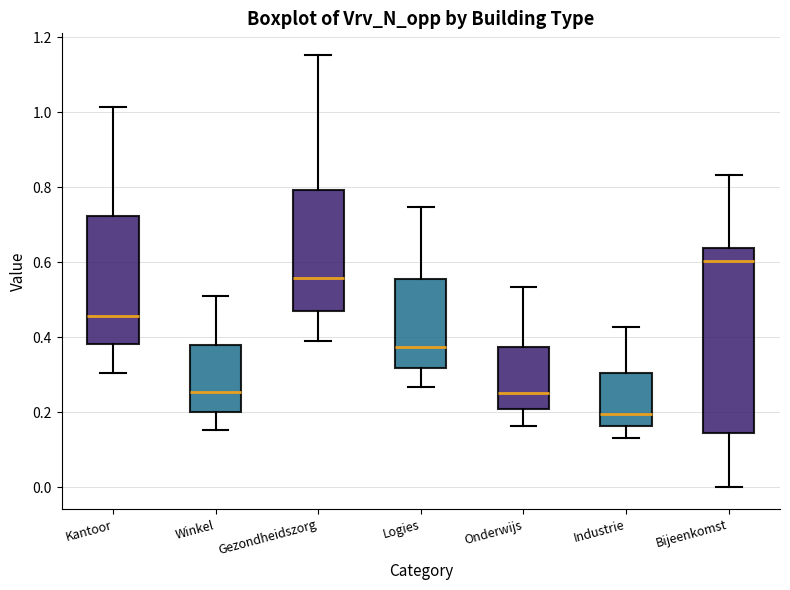

Reading left to right, read every box against the y-axis: the position of its median line, the range the box covers, and the ends of its whiskers. The values are not printed on the chart, so give them approximately, as read against the axis.

Kantoor: median 0.46, box 0.38 to 0.72, whiskers 0.30 to 1.02
Winkel: median 0.26, box 0.20 to 0.38, whiskers 0.16 to 0.52
Gezondheidszorg: median 0.56, box 0.46 to 0.80, whiskers 0.38 to 1.16
Logies: median 0.38, box 0.32 to 0.56, whiskers 0.26 to 0.74
Onderwijs: median 0.26, box 0.22 to 0.38, whiskers 0.16 to 0.54
Industrie: median 0.20, box 0.16 to 0.30, whiskers 0.14 to 0.42
Bijeenkomst: median 0.60, box 0.14 to 0.64, whiskers 0.00 to 0.84